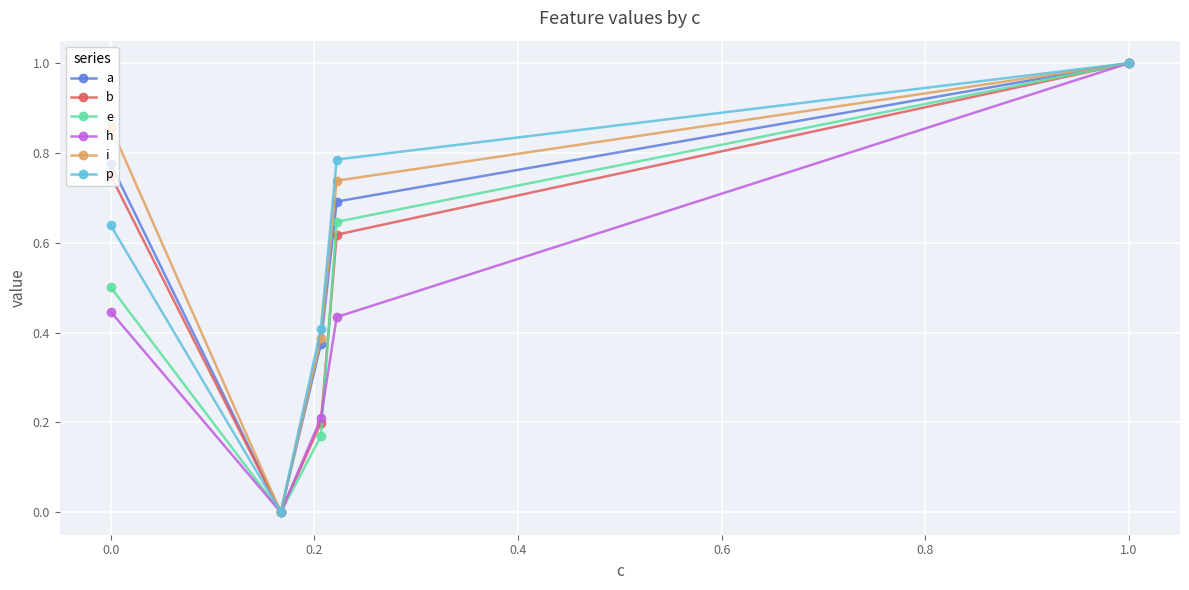

In a, how many points are lower than both neighbors (excluding endpoints)?

1